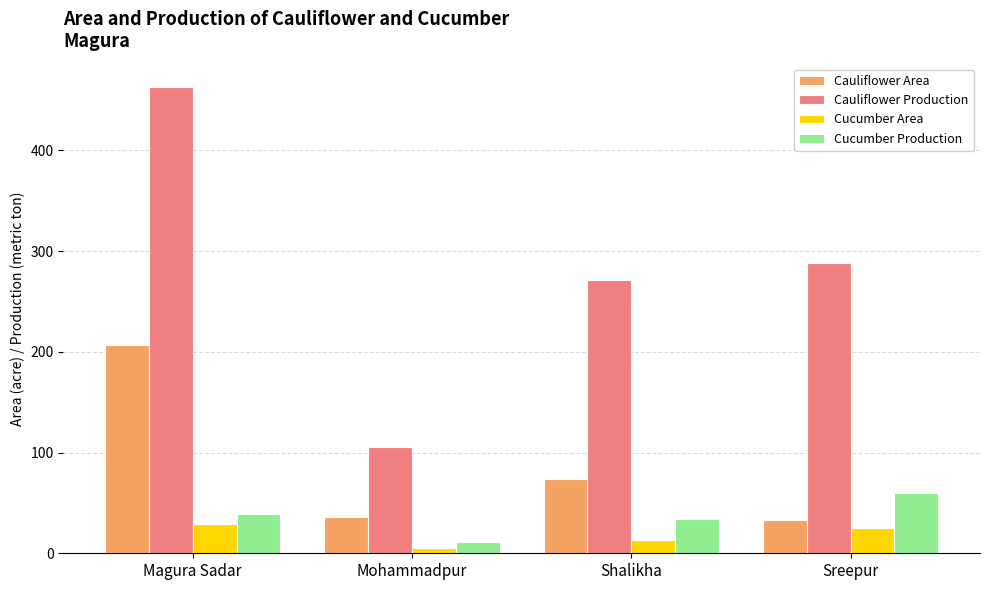

Rank the series by their maximum value, from highest to lowest.

Cauliflower Production, Cauliflower Area, Cucumber Production, Cucumber Area